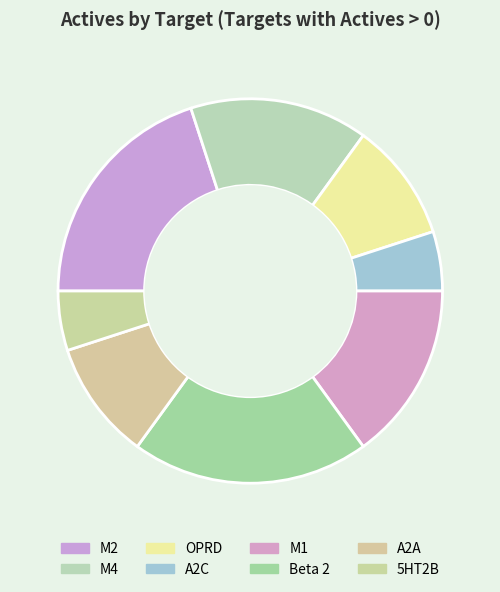

What percentage do Beta 2 and M2 together represent?

40.0%